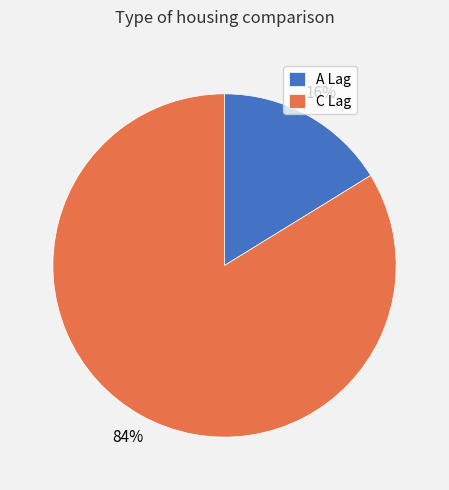

Which category has the smallest portion of the pie?

A Lag